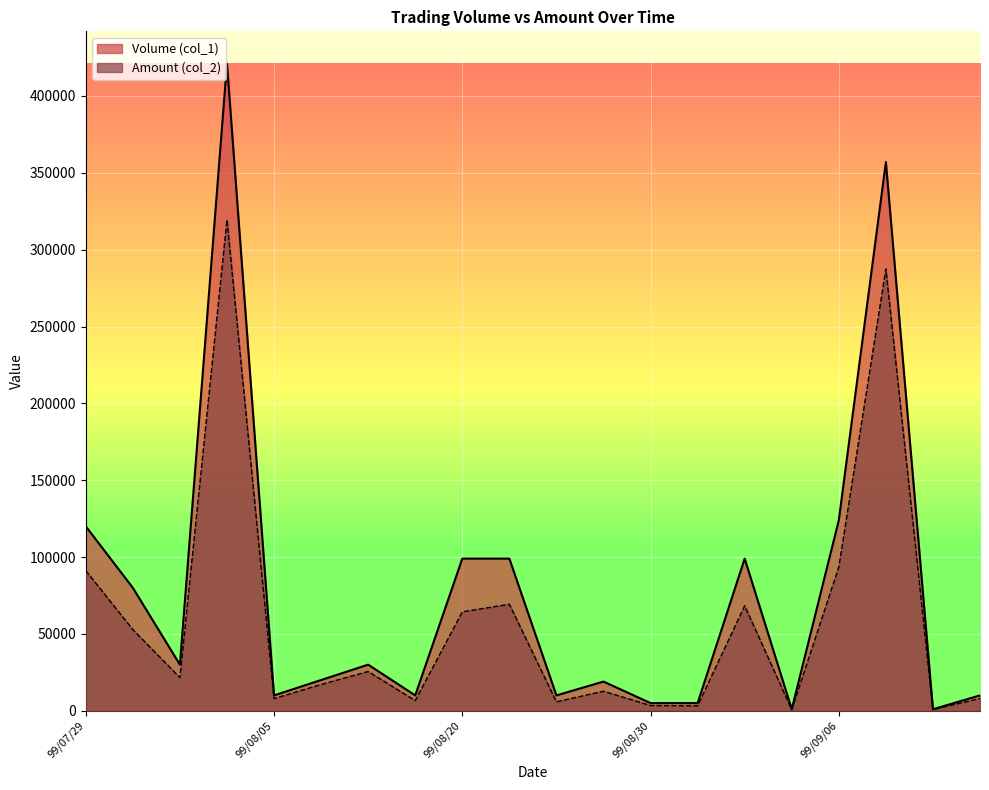

What is the label of the 11th point from the right?

99/08/23